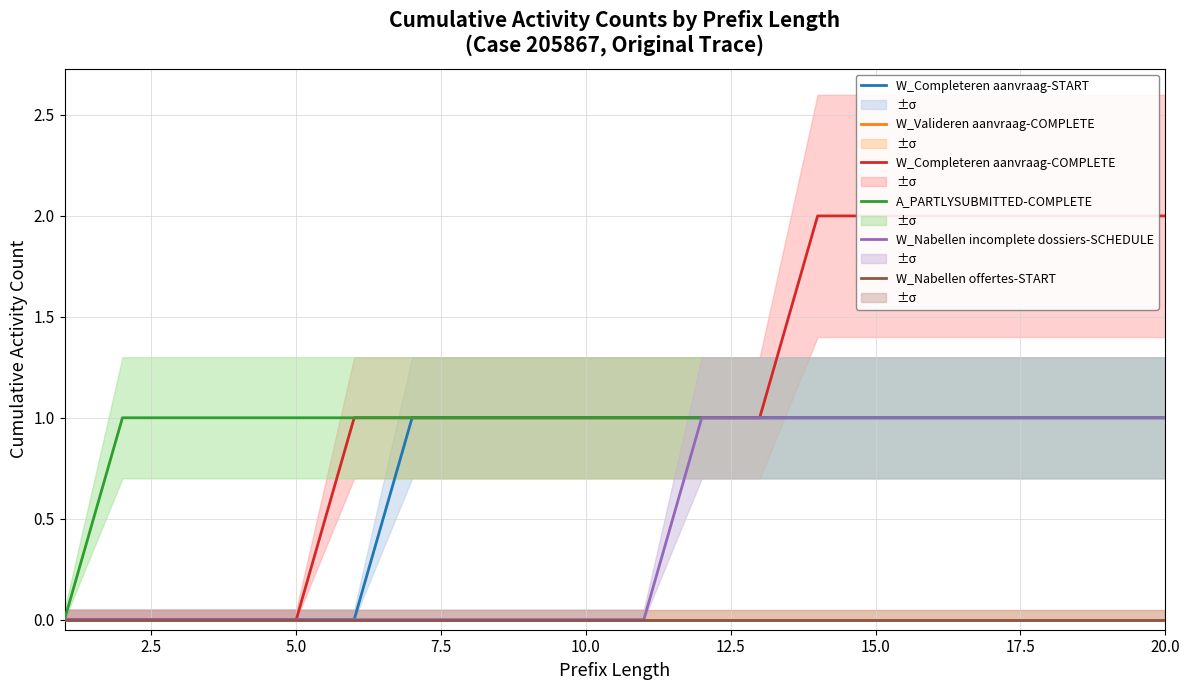

True or false: W_Completeren aanvraag-START and W_Valideren aanvraag-COMPLETE cross at least once.

False